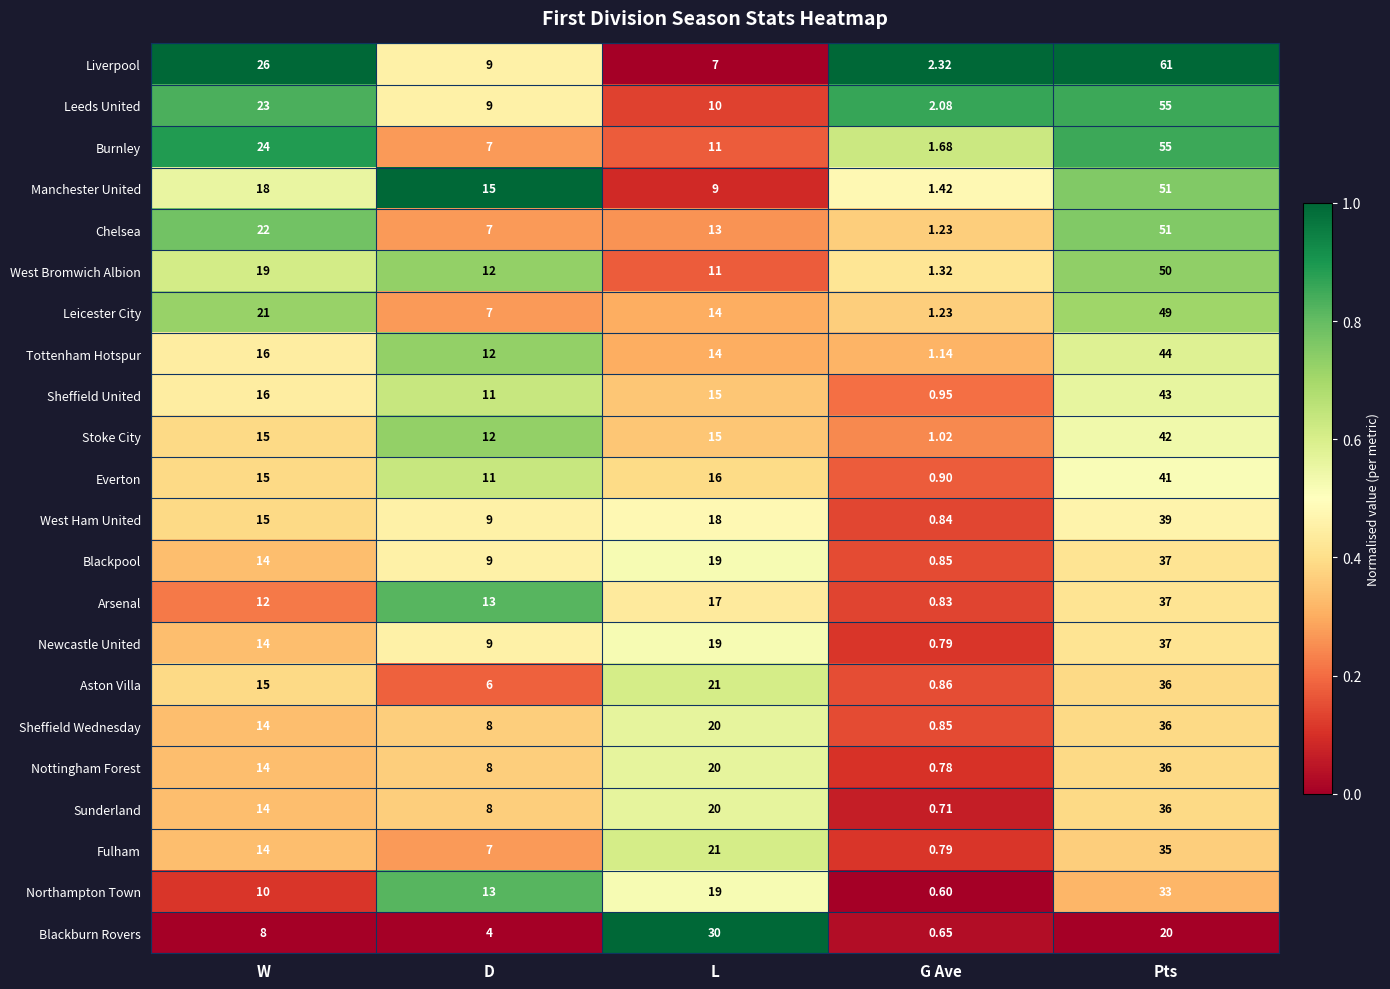

Which series has the largest range (max minus min)?

Liverpool